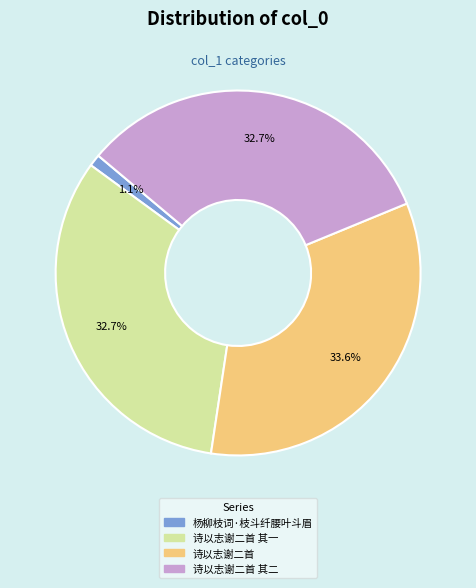

Is there any slice that represents more than half of the pie?

No